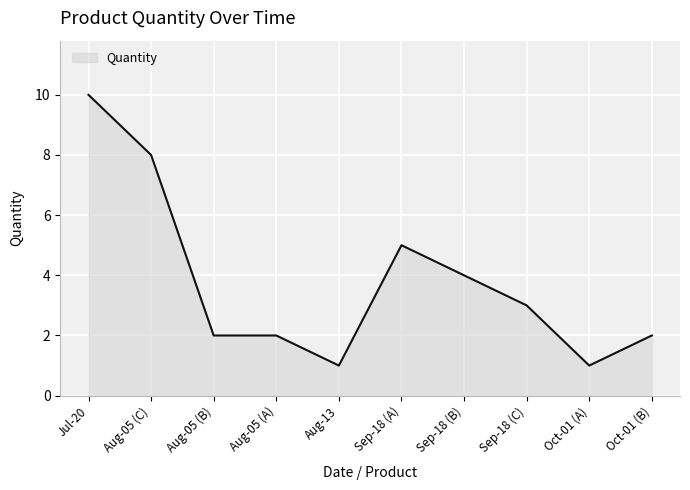

What is the average value?

4